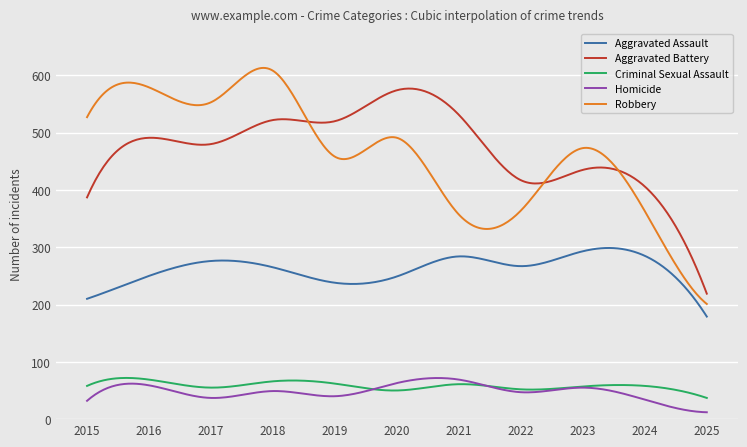

True or false: Aggravated Assault and Criminal Sexual Assault intersect in this chart.

False